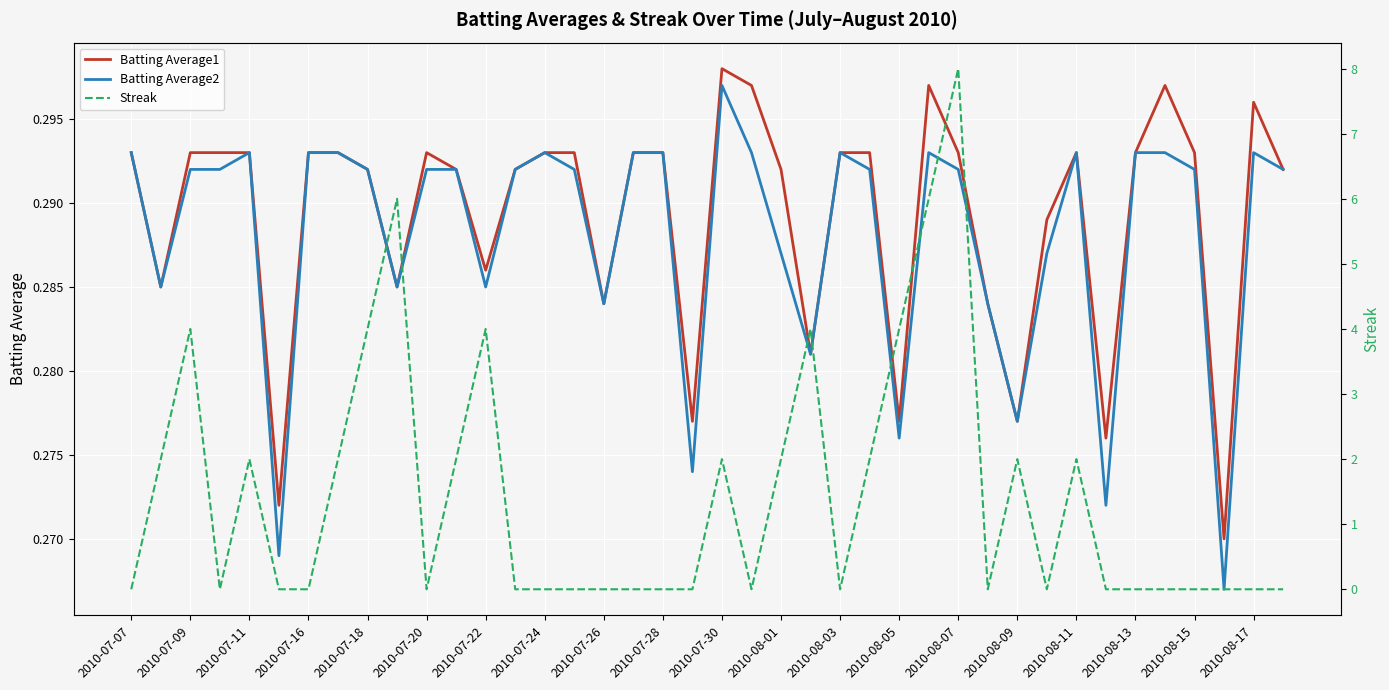

How many categories are shown in the chart?

40